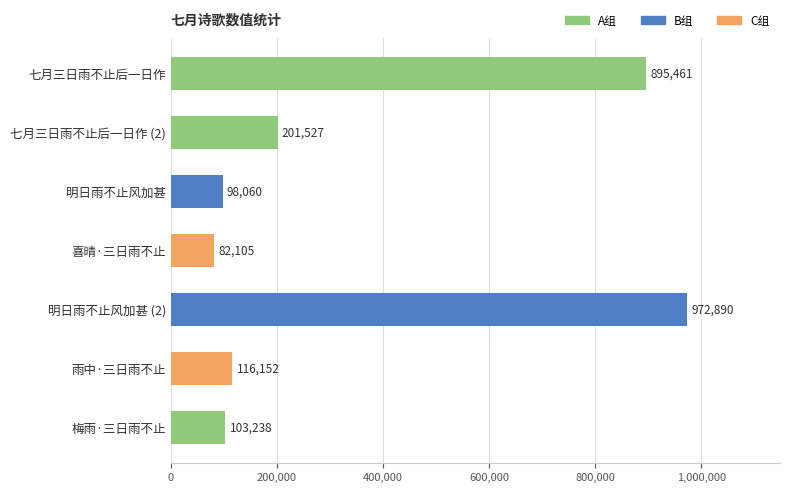

Reading bottom to top, what are all the values shown in this chart?

梅雨·三日雨不止=103238	雨中·三日雨不止=116152	明日雨不止风加甚 (2)=972890	喜晴·三日雨不止=82105	明日雨不止风加甚=98060	七月三日雨不止后一日作 (2)=201527	七月三日雨不止后一日作=895461